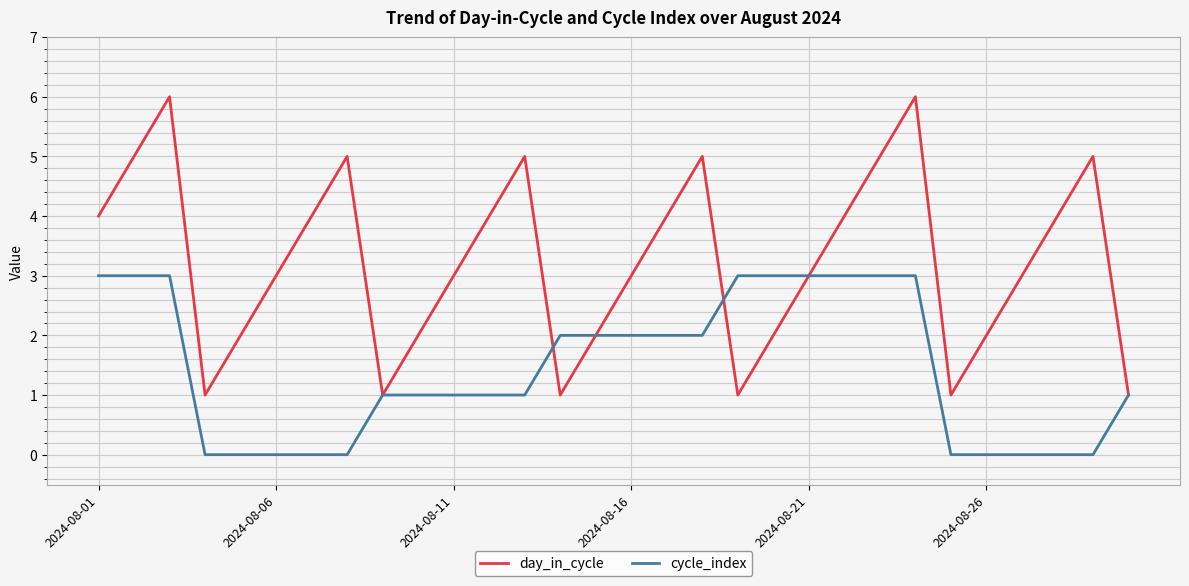

What is the maximum value shown in the chart?

6